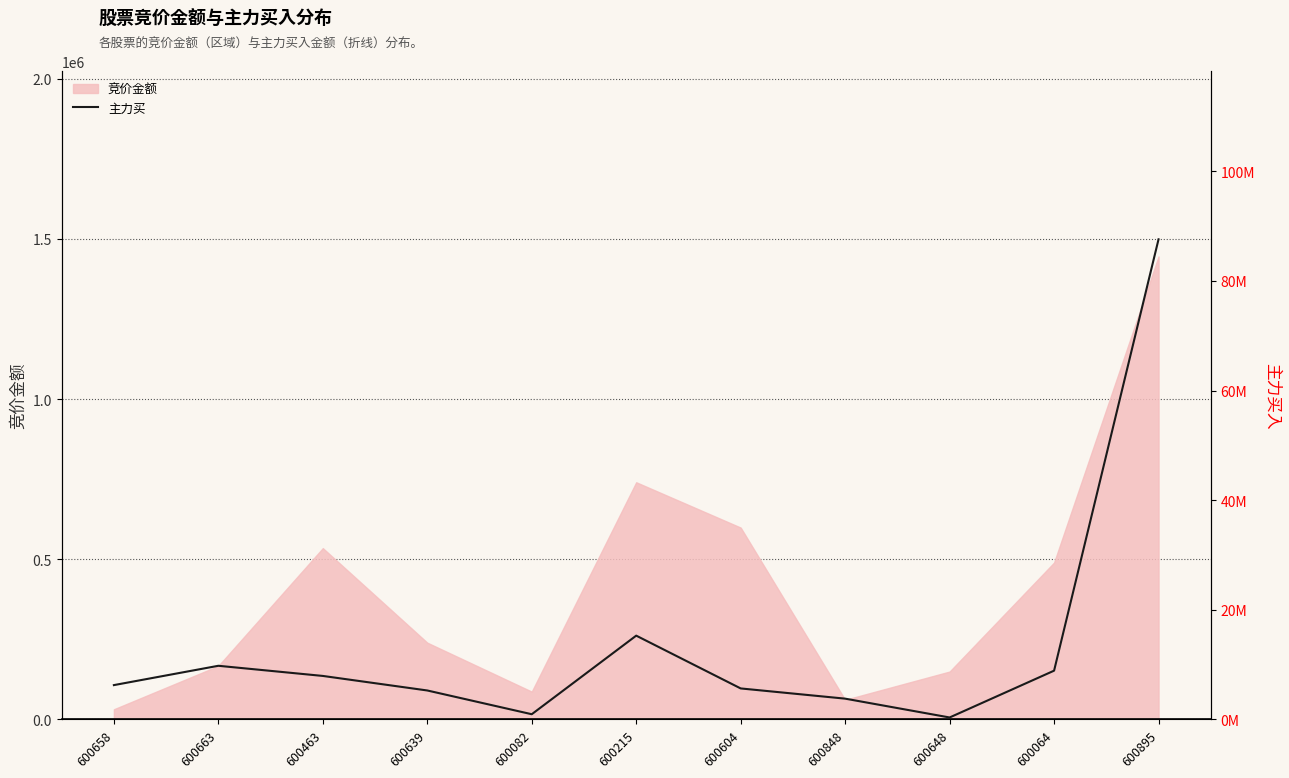

Does the chart display data point markers on the line(s)?

No